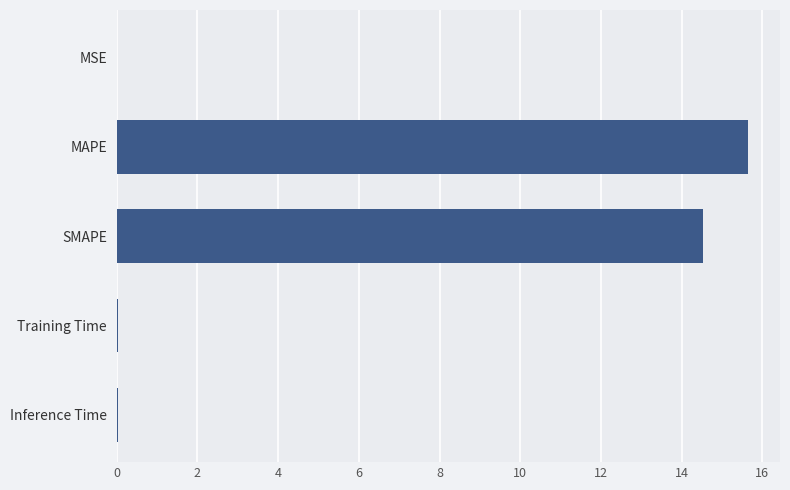

What is the sum of all values?

30.3